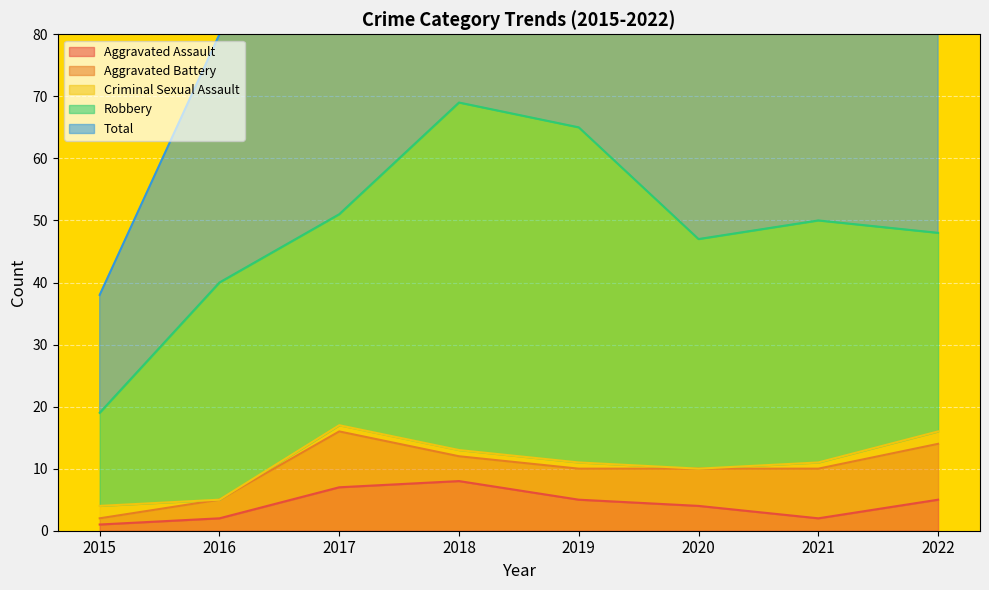

True or false: Robbery and Total cross at least once.

False